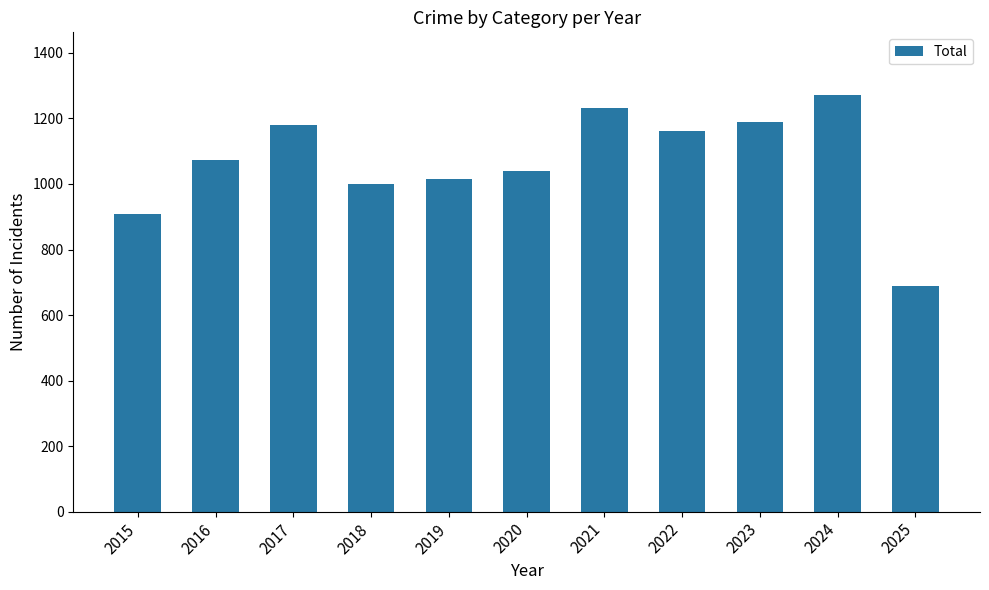

Read the value at 2018, to the nearest 50.

1000